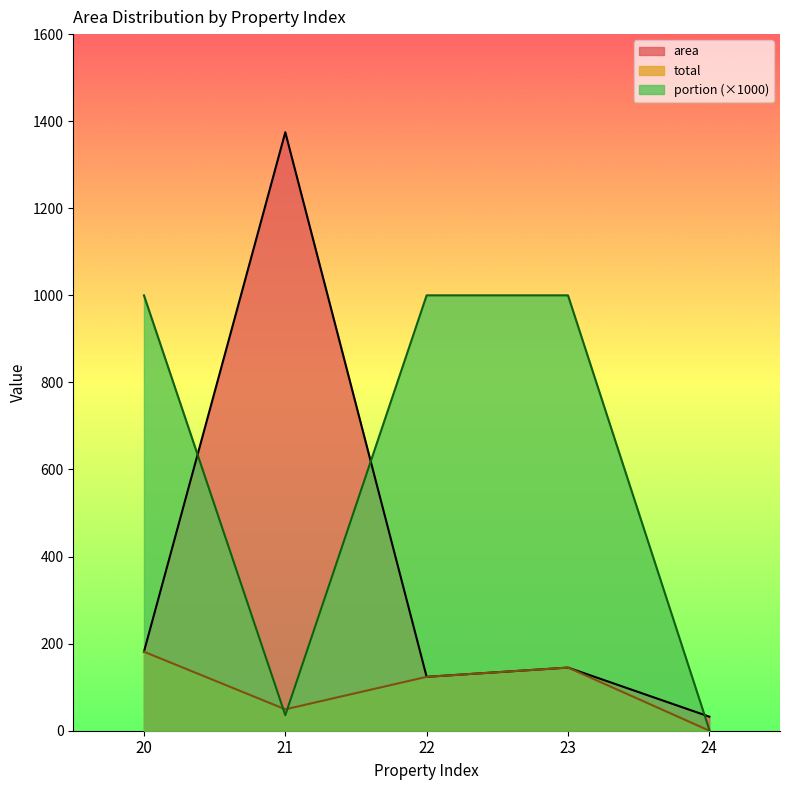

How many distinct data groups are displayed?

3